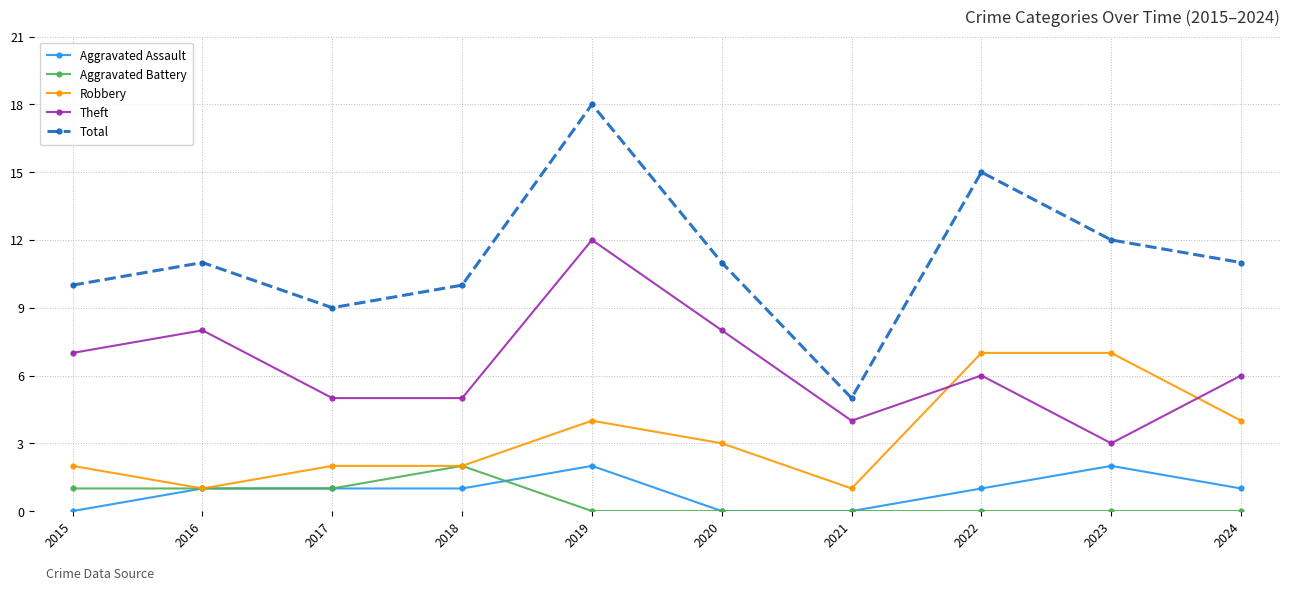

The value of Theft at 2022 is 8. True or false?

False